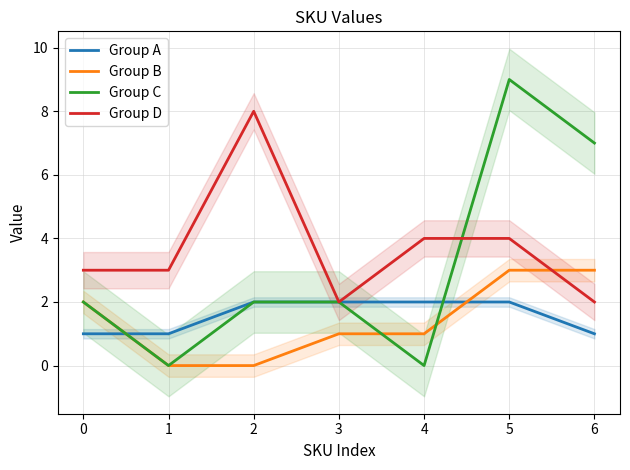

Rank the series by their maximum value, from highest to lowest.

Group C, Group D, Group B, Group A